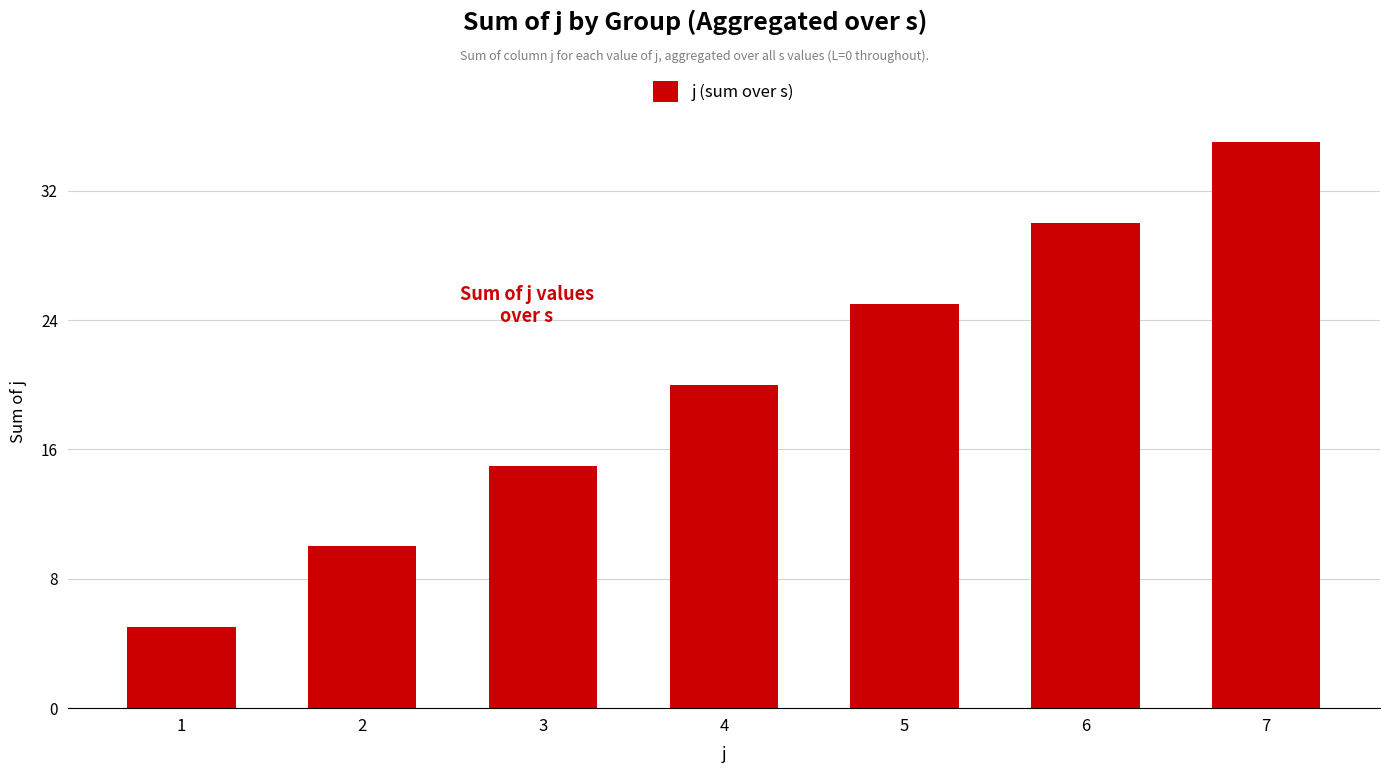

What is the sum of all values?

140